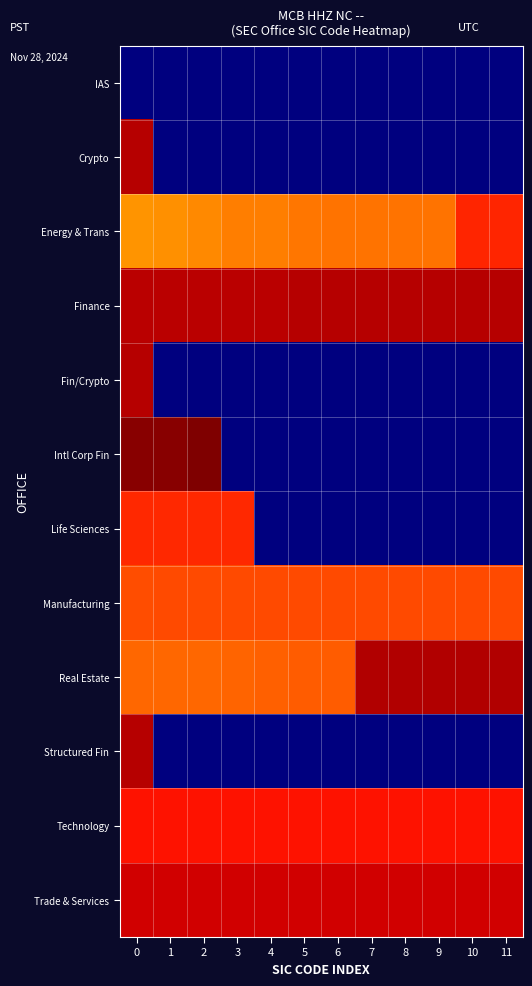

Reading left to right, list all the values displayed in this chart.

IAS: 0=0.0	1=0.0	2=0.0	3=0.0	4=0.0	5=0.0	6=0.0	7=0.0	8=0.0	9=0.0	10=0.0	11=0.0
Crypto: 0=8.7	1=0.0	2=0.0	3=0.0	4=0.0	5=0.0	6=0.0	7=0.0	8=0.0	9=0.0	10=0.0	11=0.0
Energy & Trans: 0=6.9	1=6.9	2=7.0	3=7.1	4=7.1	5=7.2	6=7.2	7=7.2	8=7.2	9=7.2	10=8.0	11=8.0
Finance: 0=8.7	1=8.7	2=8.7	3=8.7	4=8.7	5=8.7	6=8.7	7=8.7	8=8.7	9=8.7	10=8.7	11=8.7
Fin/Crypto: 0=8.7	1=0.0	2=0.0	3=0.0	4=0.0	5=0.0	6=0.0	7=0.0	8=0.0	9=0.0	10=0.0	11=0.0
Intl Corp Fin: 0=9.1	1=9.1	2=9.2	3=0.0	4=0.0	5=0.0	6=0.0	7=0.0	8=0.0	9=0.0	10=0.0	11=0.0
Life Sciences: 0=7.9	1=7.9	2=8.0	3=8.0	4=0.0	5=0.0	6=0.0	7=0.0	8=0.0	9=0.0	10=0.0	11=0.0
Manufacturing: 0=7.6	1=7.6	2=7.6	3=7.6	4=7.6	5=7.6	6=7.6	7=7.6	8=7.6	9=7.6	10=7.6	11=7.6
Real Estate: 0=7.3	1=7.3	2=7.3	3=7.4	4=7.4	5=7.4	6=7.5	7=8.8	8=8.8	9=8.8	10=8.8	11=8.8
Structured Fin: 0=8.7	1=0.0	2=0.0	3=0.0	4=0.0	5=0.0	6=0.0	7=0.0	8=0.0	9=0.0	10=0.0	11=0.0
Technology: 0=8.2	1=8.2	2=8.2	3=8.2	4=8.2	5=8.2	6=8.2	7=8.2	8=8.2	9=8.2	10=8.2	11=8.2
Trade & Services: 0=8.5	1=8.5	2=8.5	3=8.5	4=8.5	5=8.5	6=8.5	7=8.5	8=8.5	9=8.5	10=8.5	11=8.5